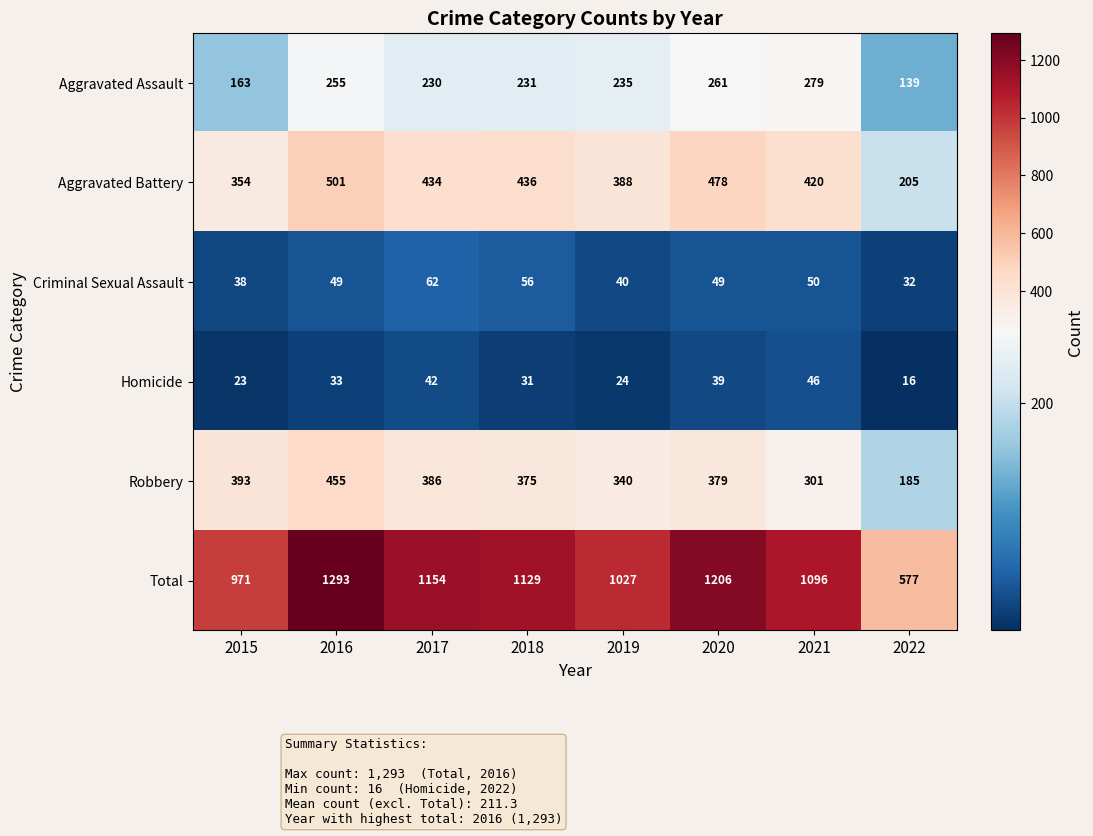

What is the spread (max minus min) of values at 2019?

1003